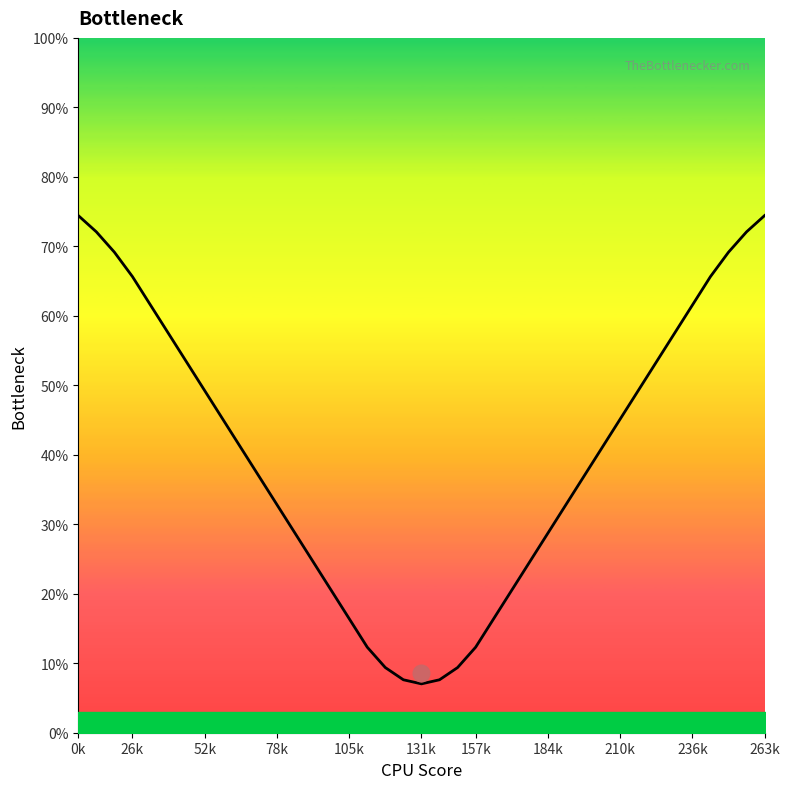

Count the number of data series in this chart.

1